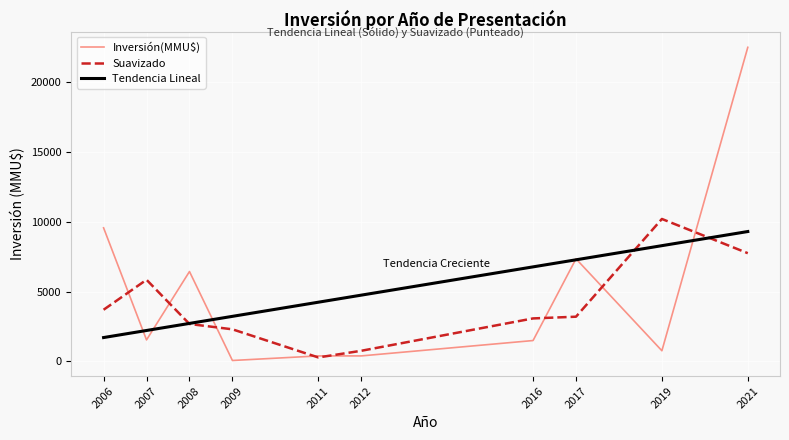

How many categories are shown in the chart?

10